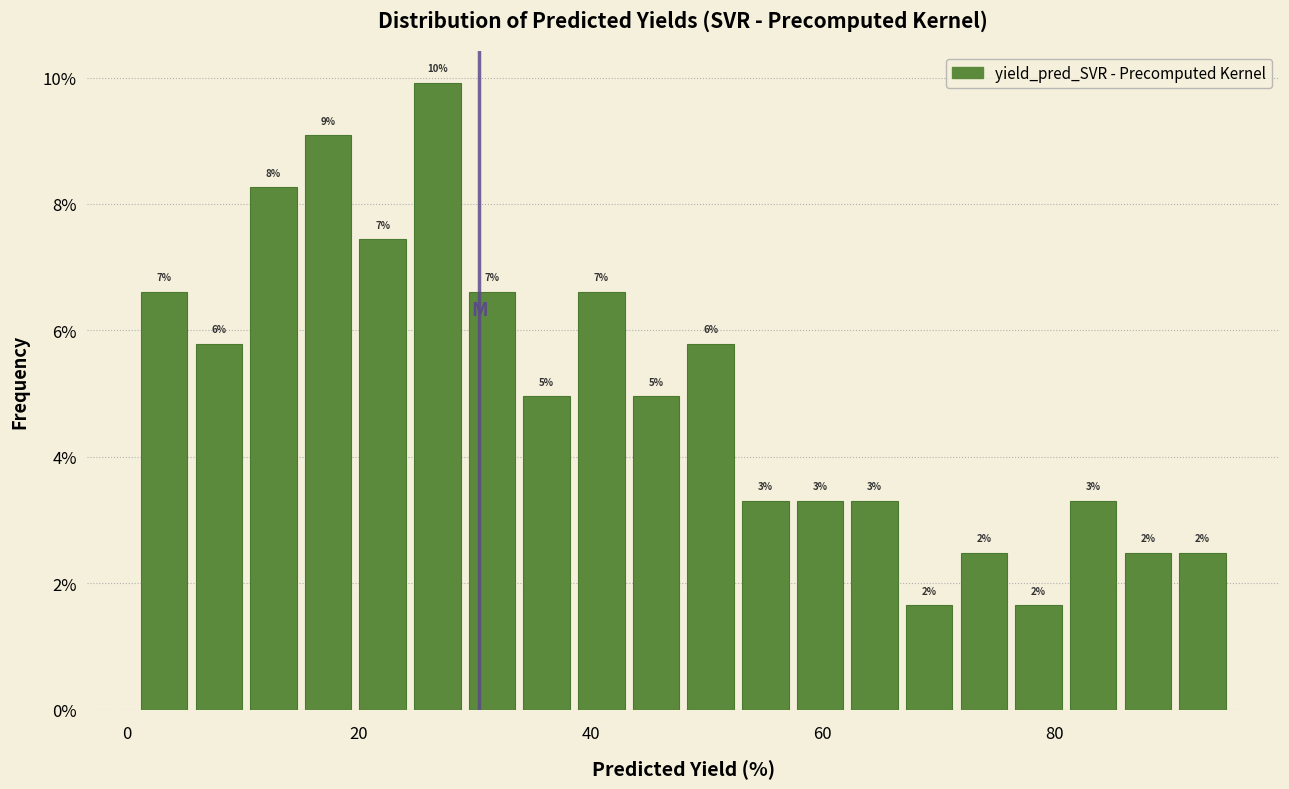

Read against the x-axis, roughly where is the centre of the tallest bar?

26